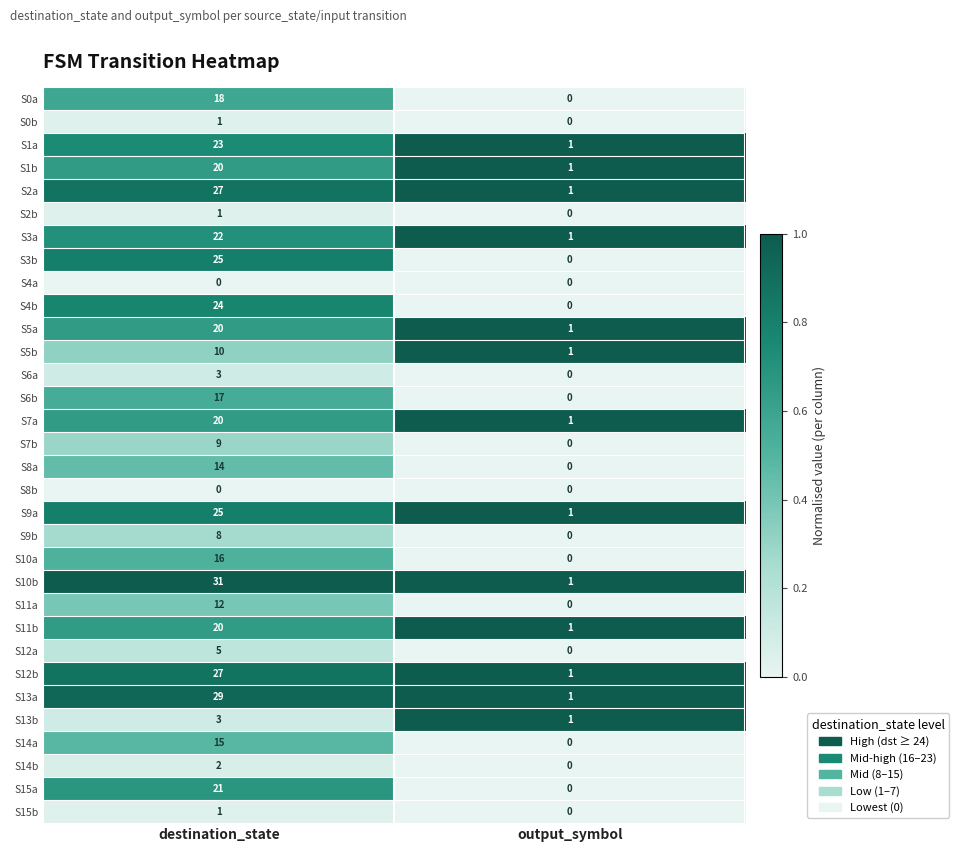

What is the highest value of the S2a series?

27